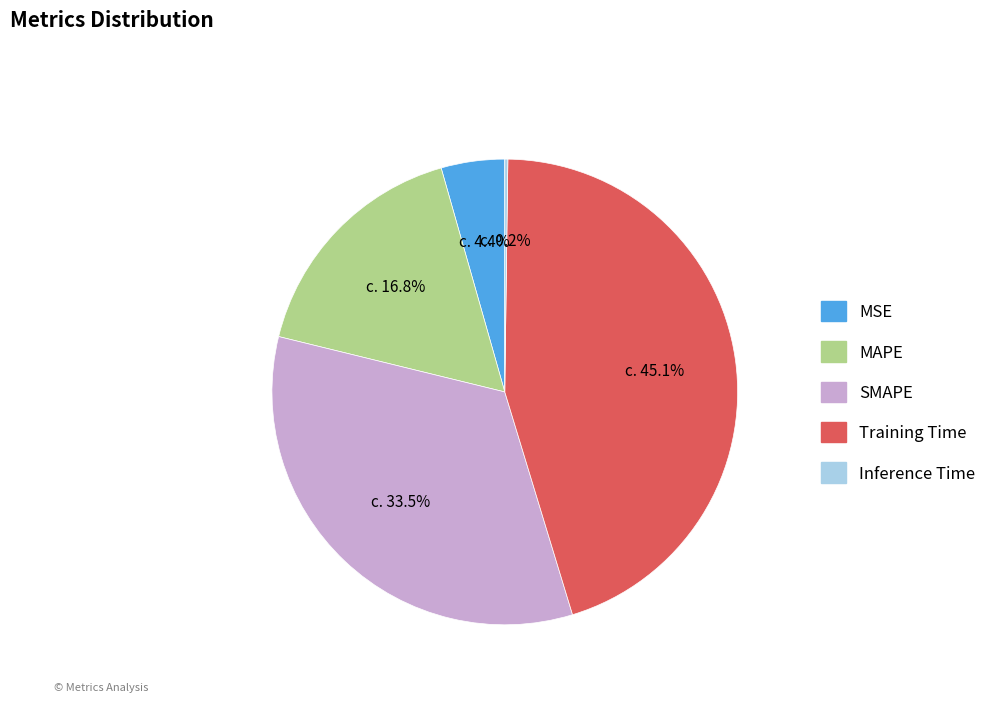

Between MSE and Training Time, which is larger?

Training Time